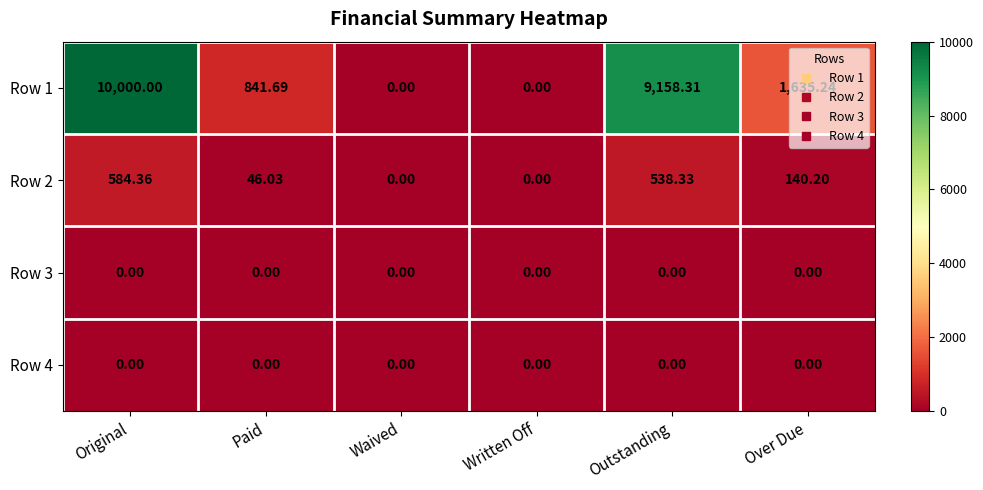

Where is Row 2 nearest to the value 292?

Over Due